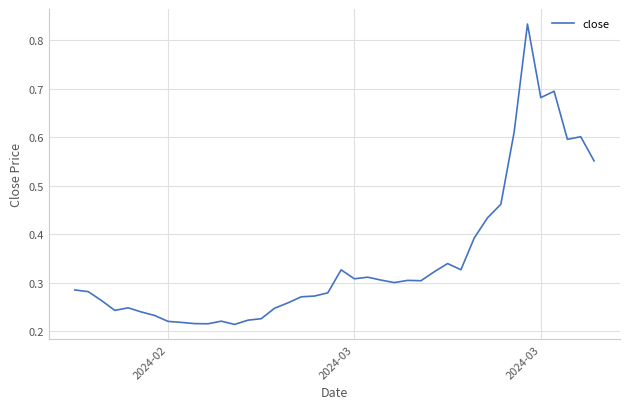

How many lines are shown in the chart?

1